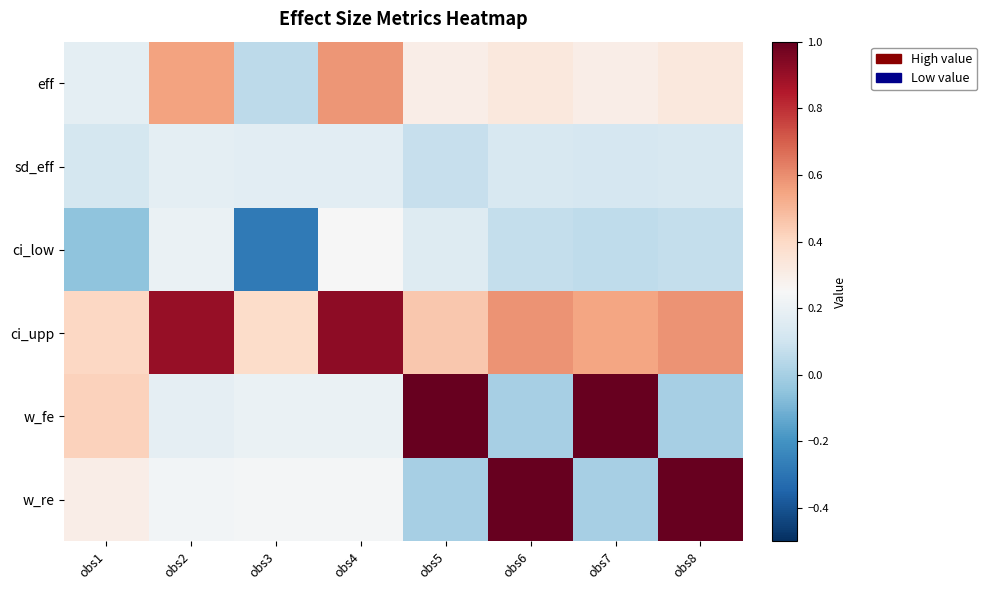

Which label corresponds to the smallest value in the chart?

obs3